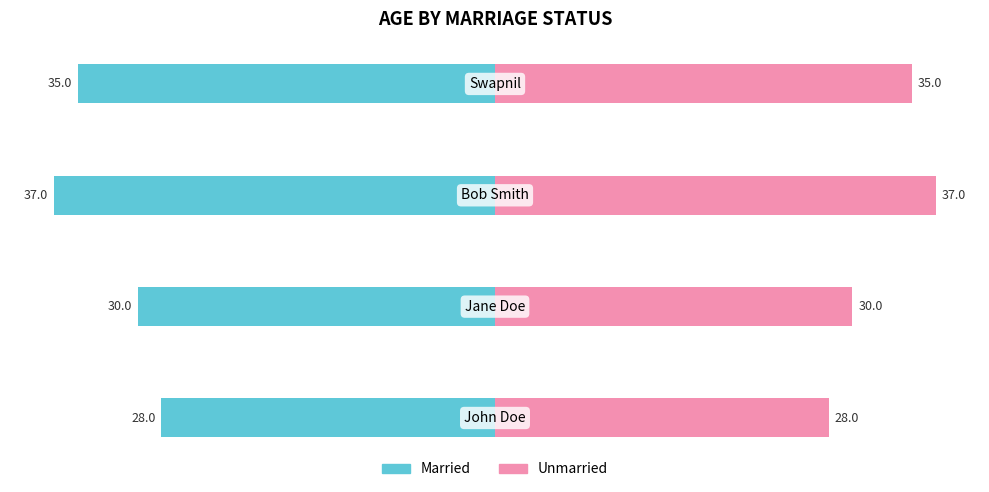

List the series in order of their peak value, lowest first.

Married, Unmarried